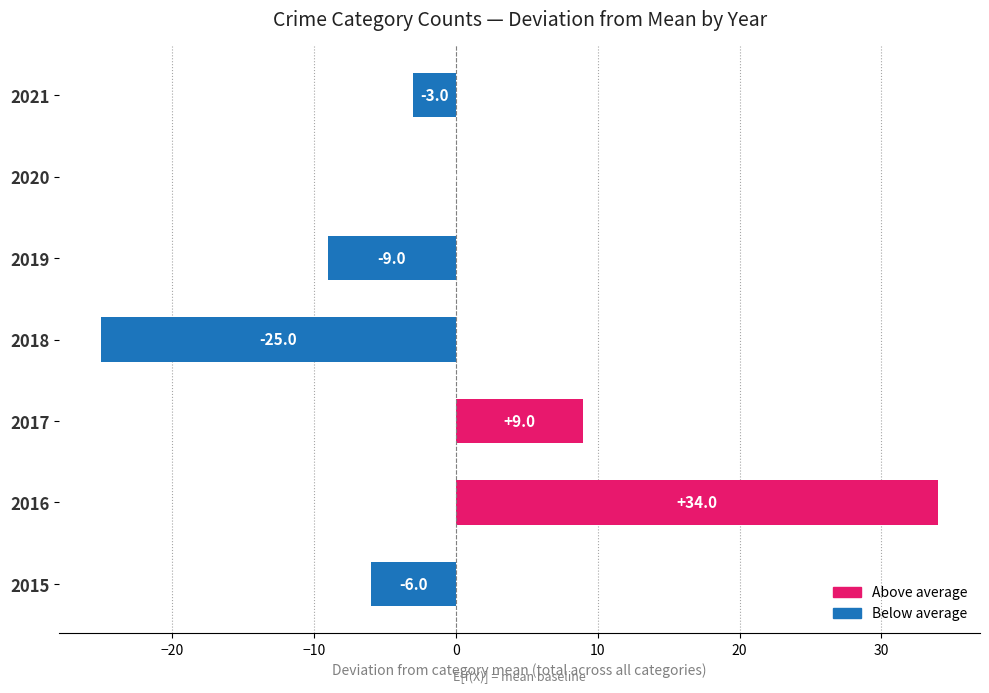

Count the number of values greater than -3.

3